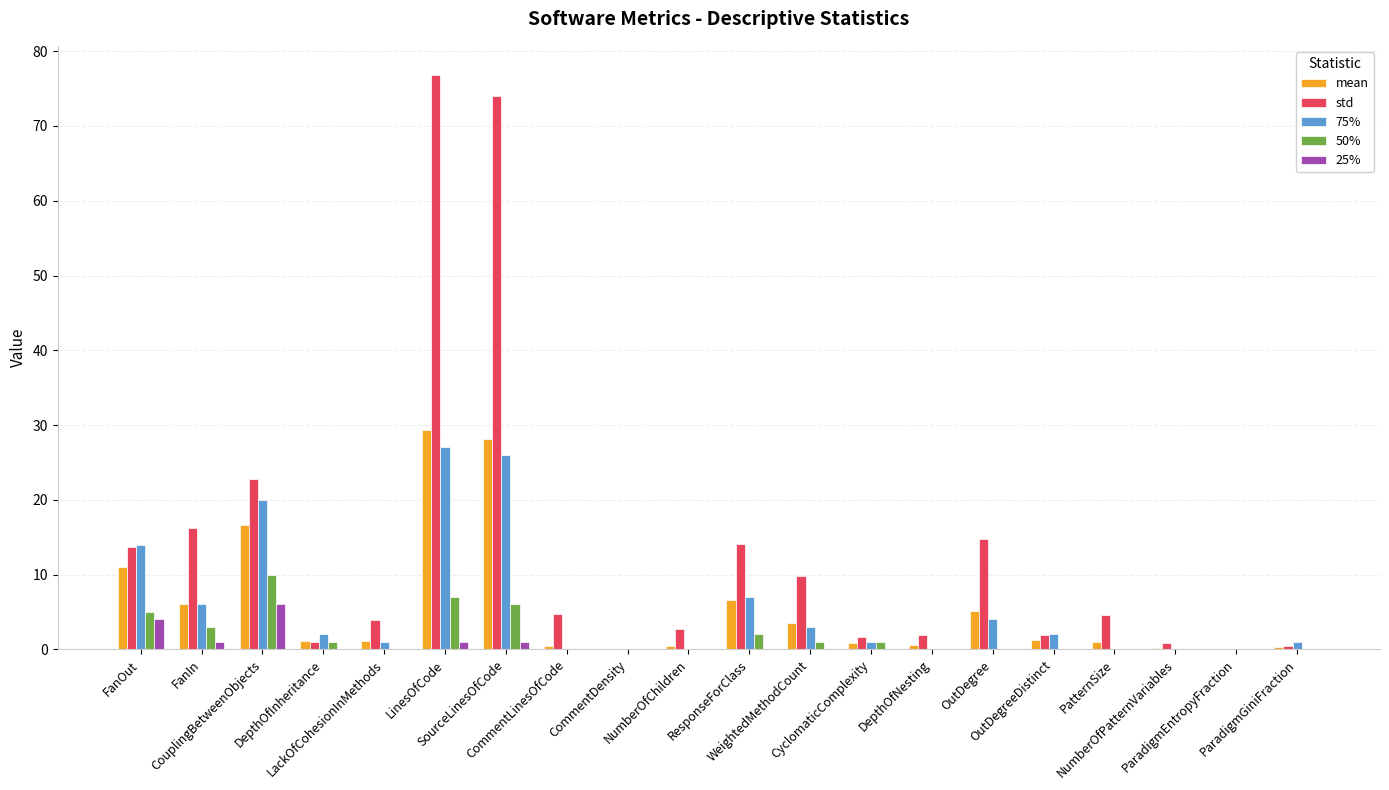

How many groups of bars are there?

20